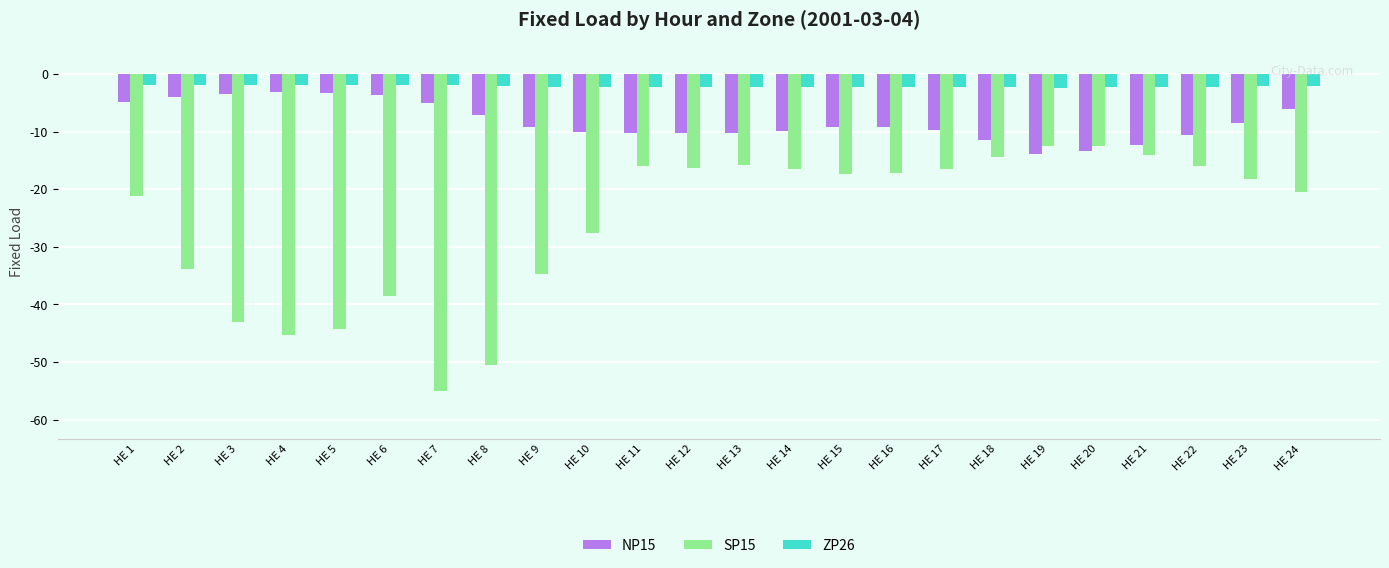

How many series are shown in this chart?

3